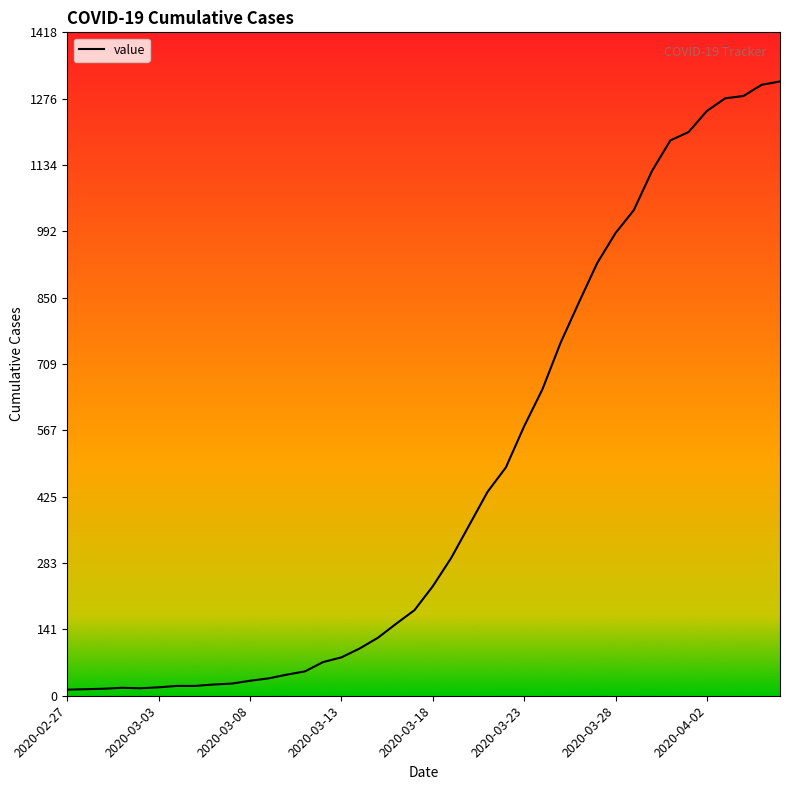

What is the maximum value shown in the chart?

1313